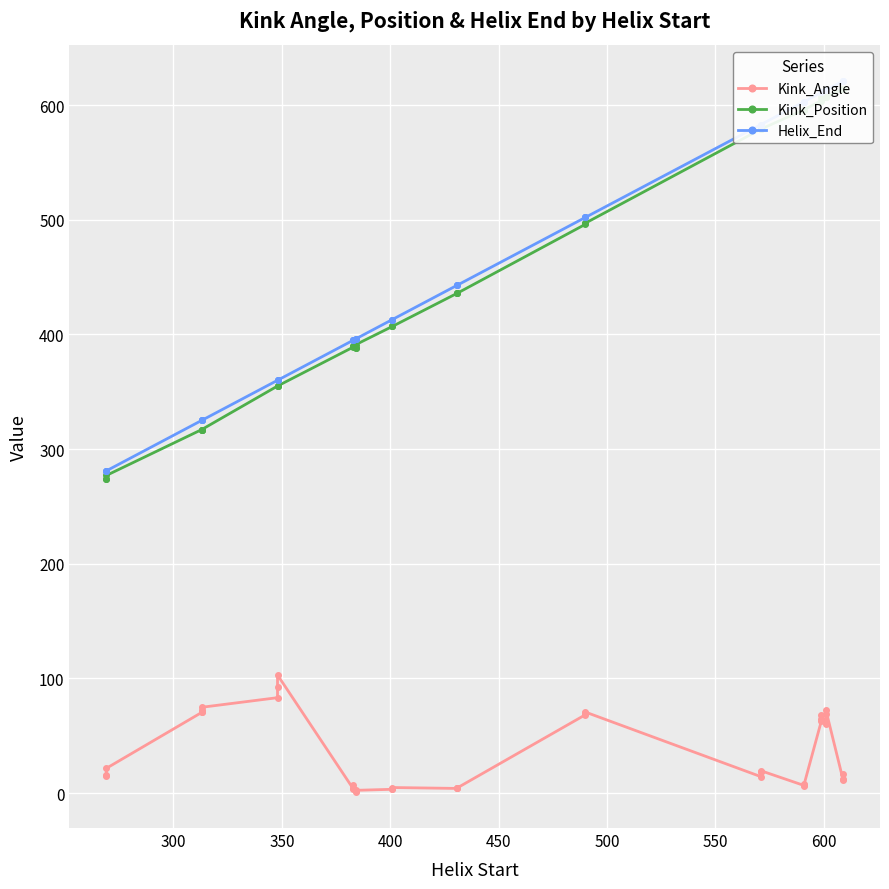

What is the difference between the Kink_Angle values at 300 and 350?

6.2